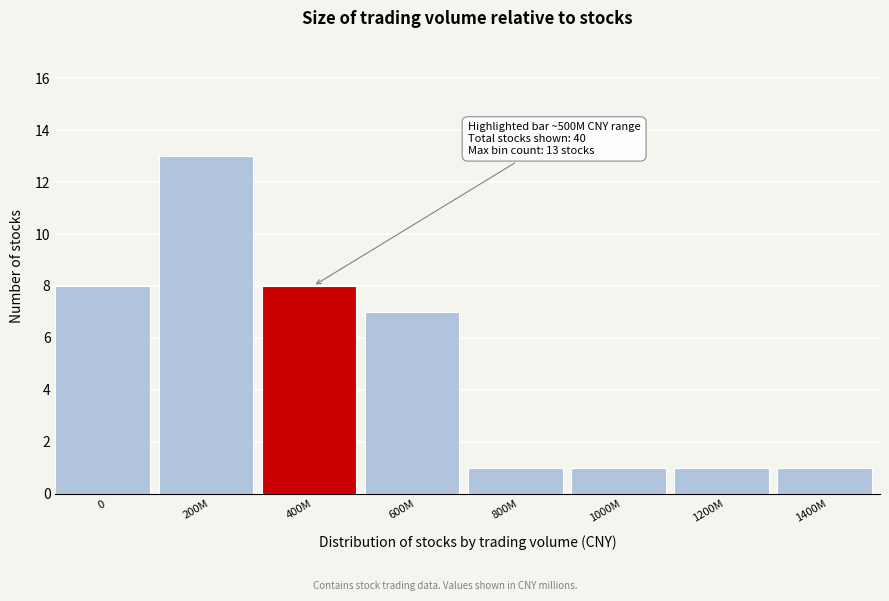

Reading left to right, extract all data points from this chart.

8	13	8	7	1	1	1	1